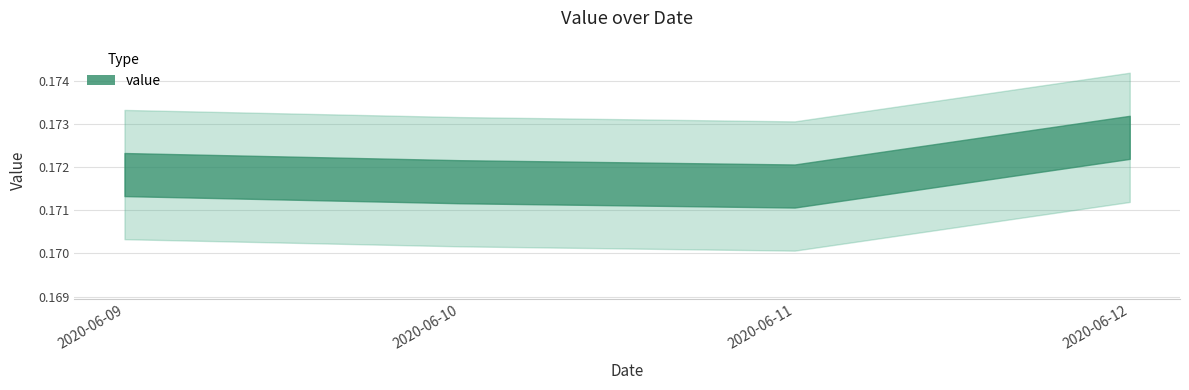

True or false: there are more than 0 points higher than both neighbors.

False